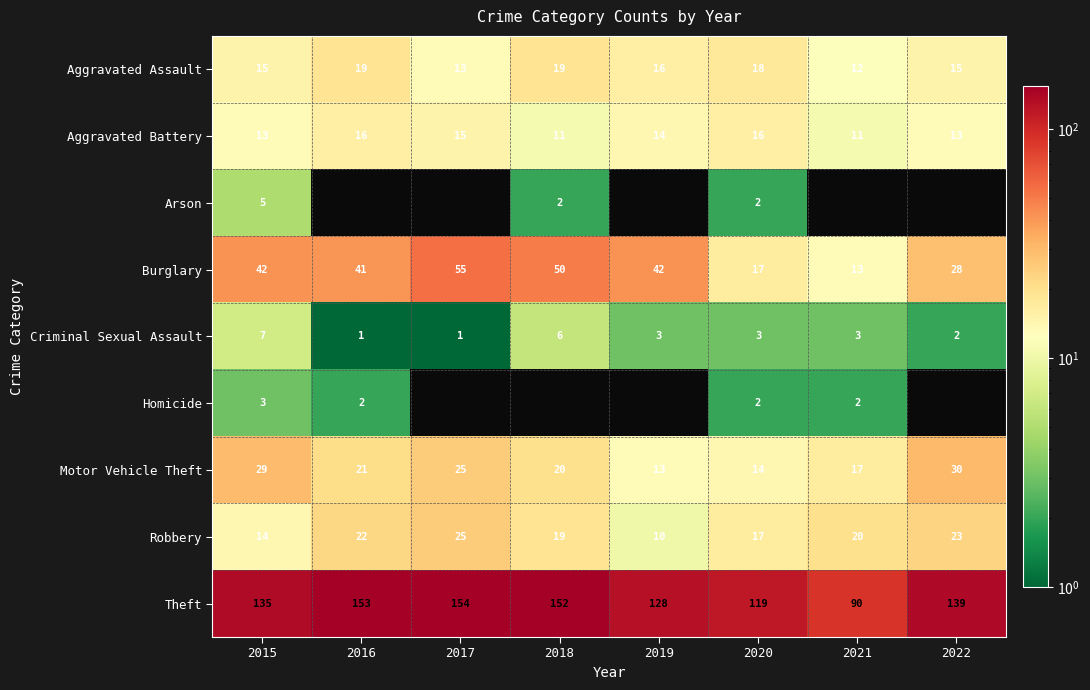

What is the difference between the highest and lowest values at 2018?

150.0